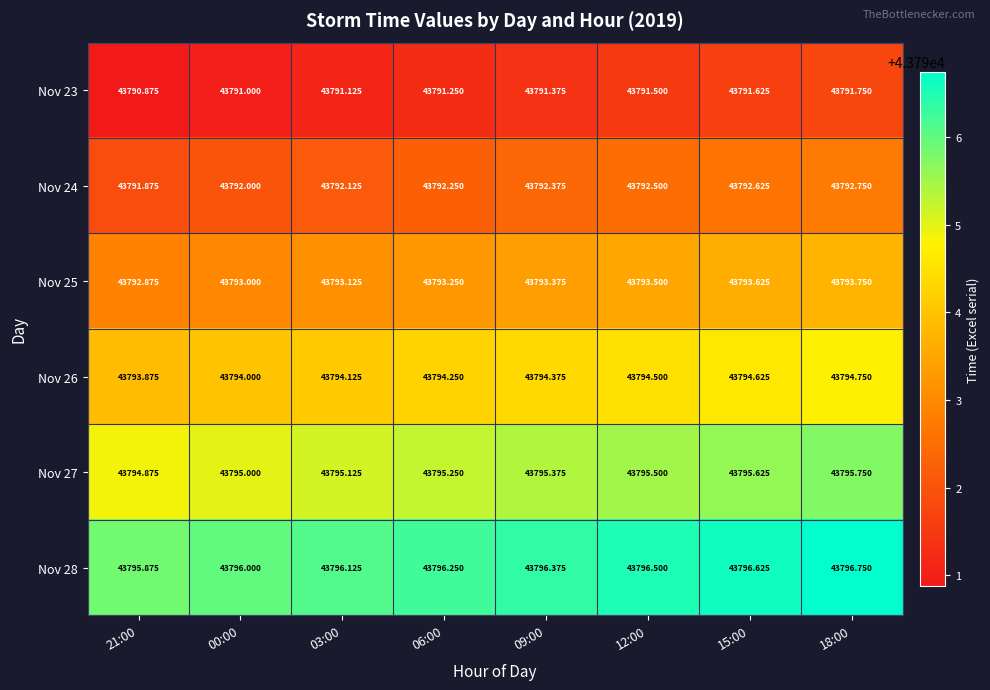

Reading left to right, transcribe all the data shown in this chart.

Nov 23: 21:00=43790.9	00:00=43791.0	03:00=43791.1	06:00=43791.2	09:00=43791.4	12:00=43791.5	15:00=43791.6	18:00=43791.8
Nov 24: 21:00=43791.9	00:00=43792.0	03:00=43792.1	06:00=43792.2	09:00=43792.4	12:00=43792.5	15:00=43792.6	18:00=43792.8
Nov 25: 21:00=43792.9	00:00=43793.0	03:00=43793.1	06:00=43793.2	09:00=43793.4	12:00=43793.5	15:00=43793.6	18:00=43793.8
Nov 26: 21:00=43793.9	00:00=43794.0	03:00=43794.1	06:00=43794.2	09:00=43794.4	12:00=43794.5	15:00=43794.6	18:00=43794.8
Nov 27: 21:00=43794.9	00:00=43795.0	03:00=43795.1	06:00=43795.2	09:00=43795.4	12:00=43795.5	15:00=43795.6	18:00=43795.8
Nov 28: 21:00=43795.9	00:00=43796.0	03:00=43796.1	06:00=43796.2	09:00=43796.4	12:00=43796.5	15:00=43796.6	18:00=43796.8